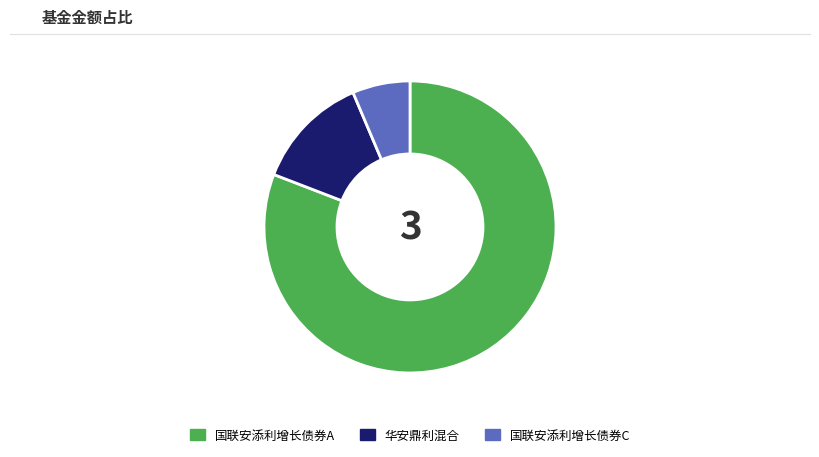

Rank the categories by value from highest to lowest.

国联安添利增长债券A, 华安鼎利混合, 国联安添利增长债券C